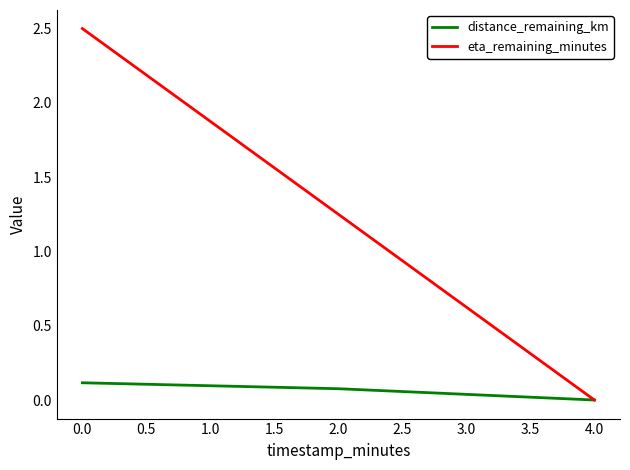

Is the value of eta_remaining_minutes at 0.0 greater than the value of distance_remaining_km at 4.0?

Yes